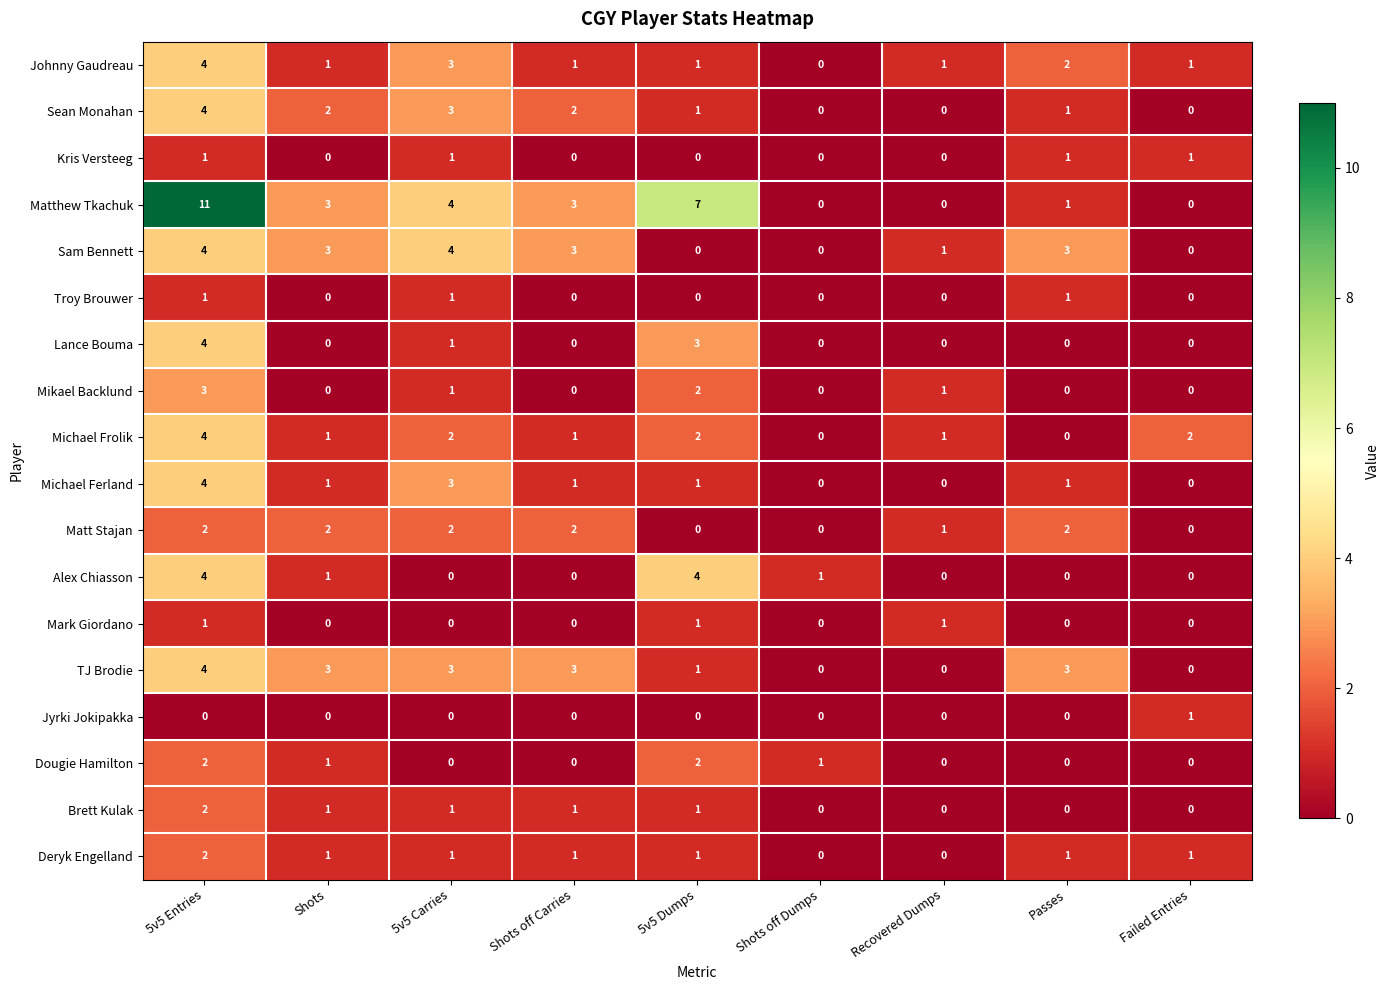

Which series changed the most between Shots off Carries and Passes?

Matthew Tkachuk